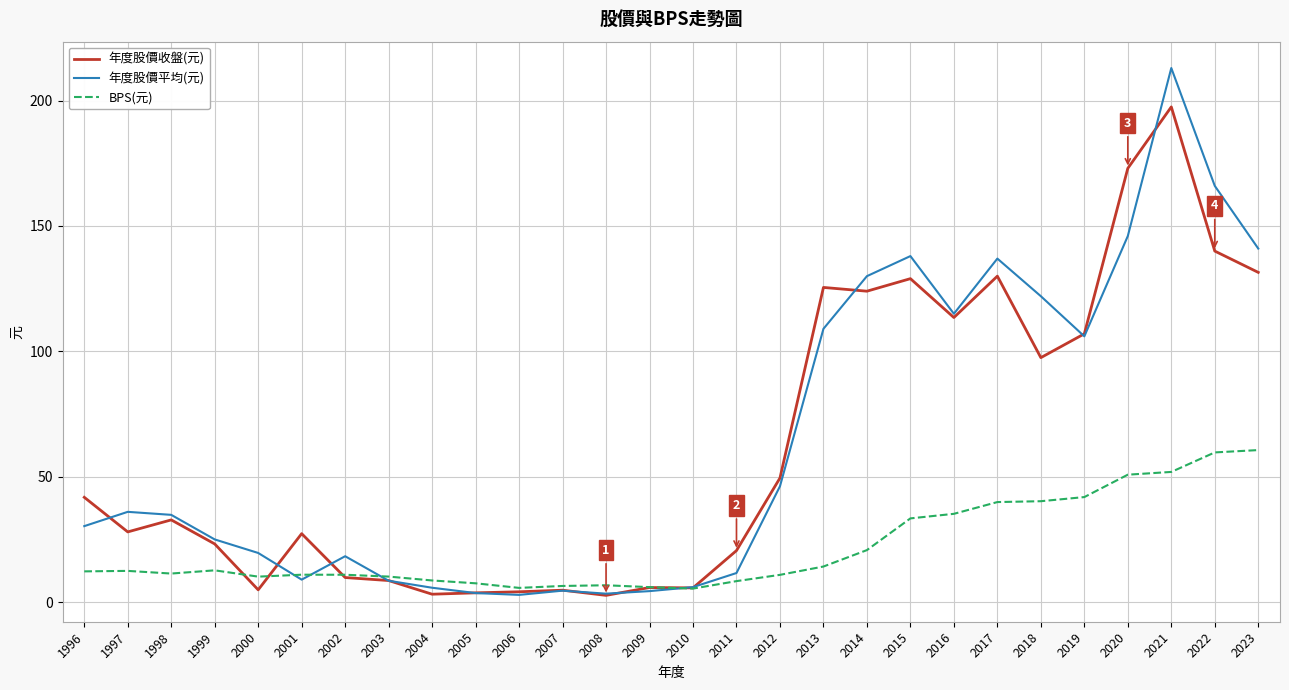

What is the maximum value shown in the chart?

213.0